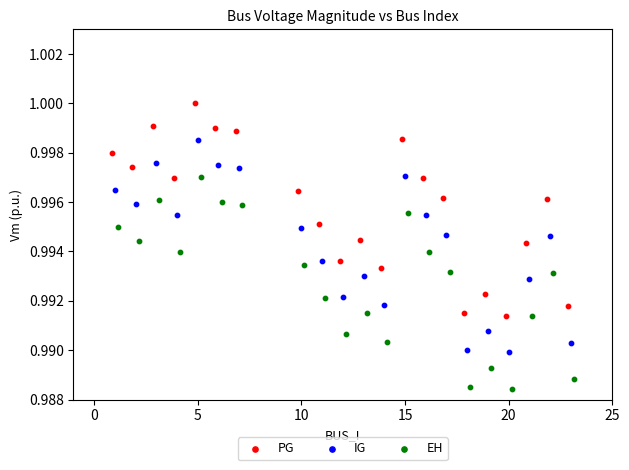

Which series has the widest spread of Y values?

PG